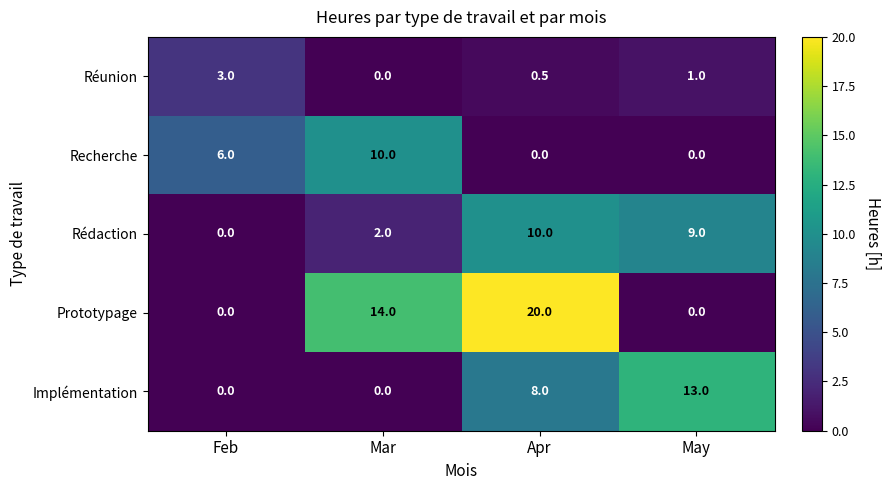

The Réunion series shows 1.1 at Mar. True or false?

False